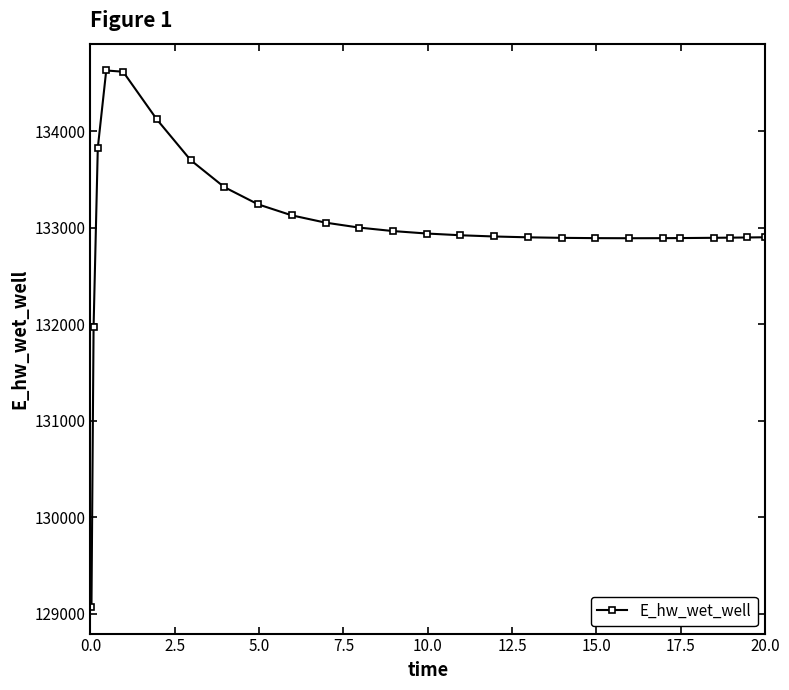

What is the minimum value shown in the chart?

129070.2